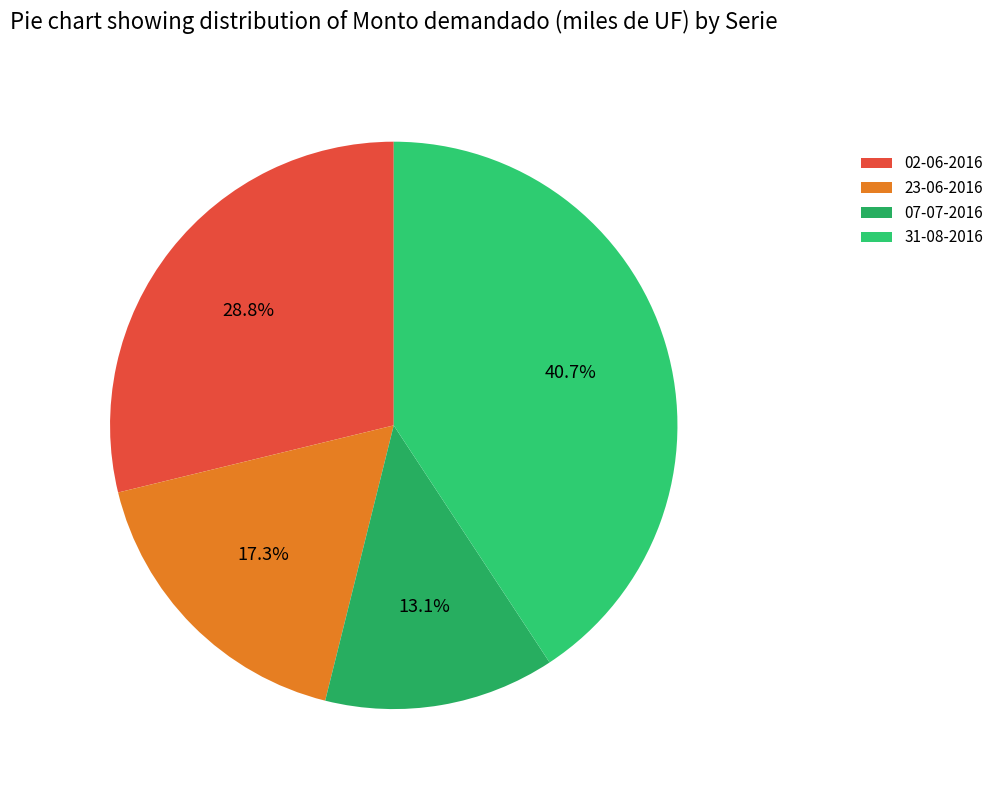

How many slices are in this pie chart?

4